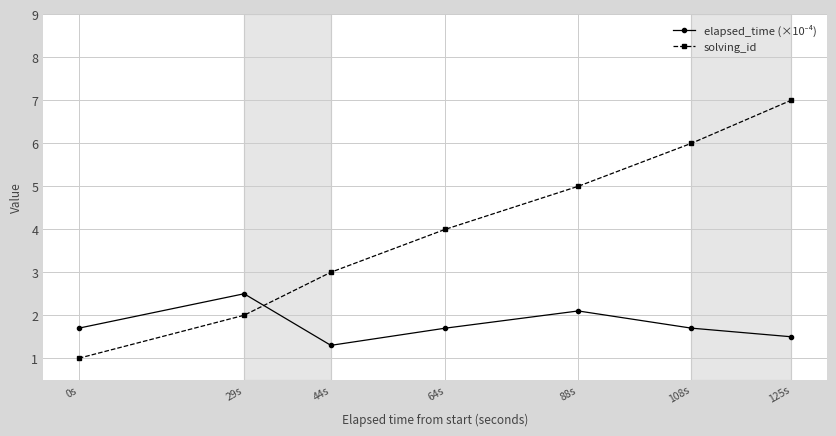

What is the spread (max minus min) of values at 88s?

2.9